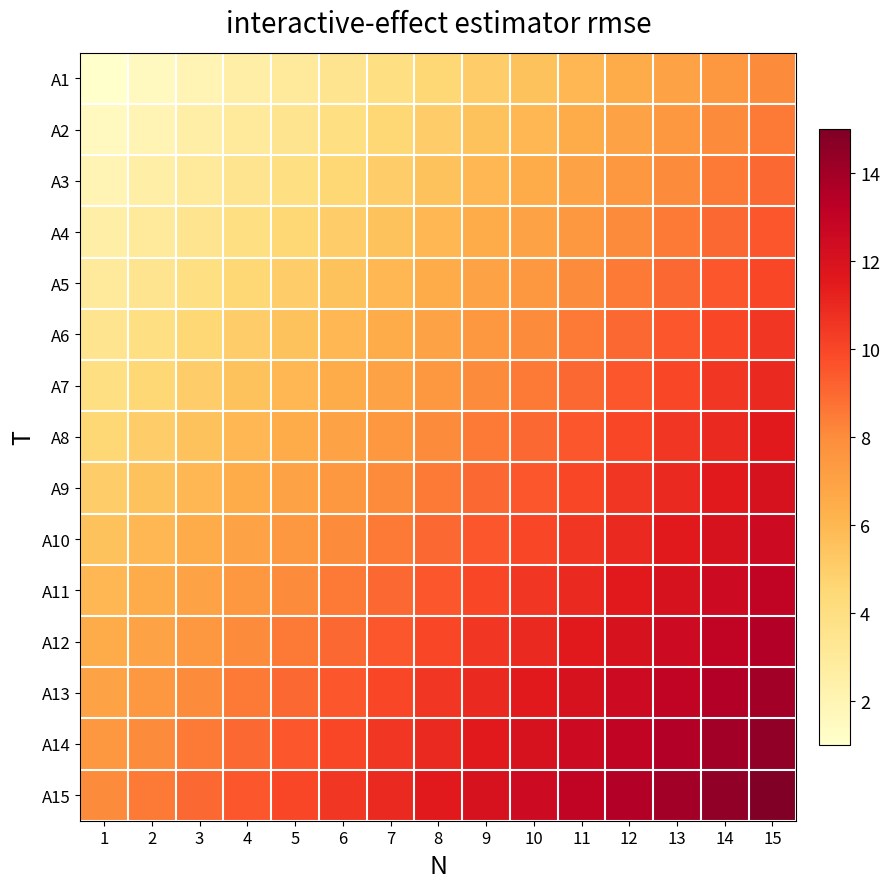

Rank the series at 4 from highest to lowest value.

A15, A14, A13, A12, A11, A10, A9, A8, A7, A6, A5, A4, A3, A2, A1